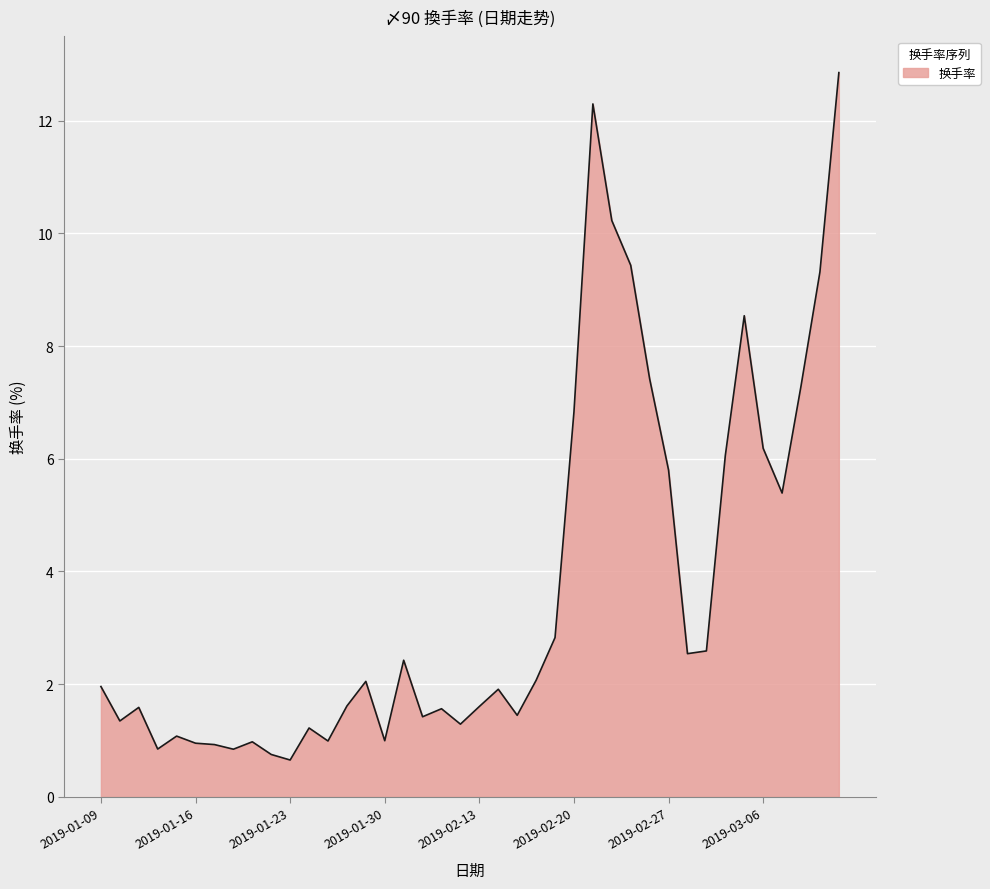

What is the smallest value displayed?

0.7